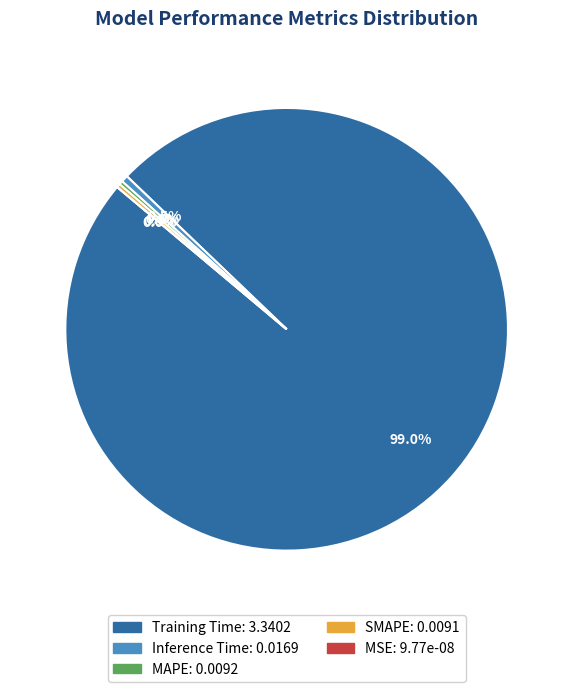

Does Training Time represent more than half of the total?

Yes